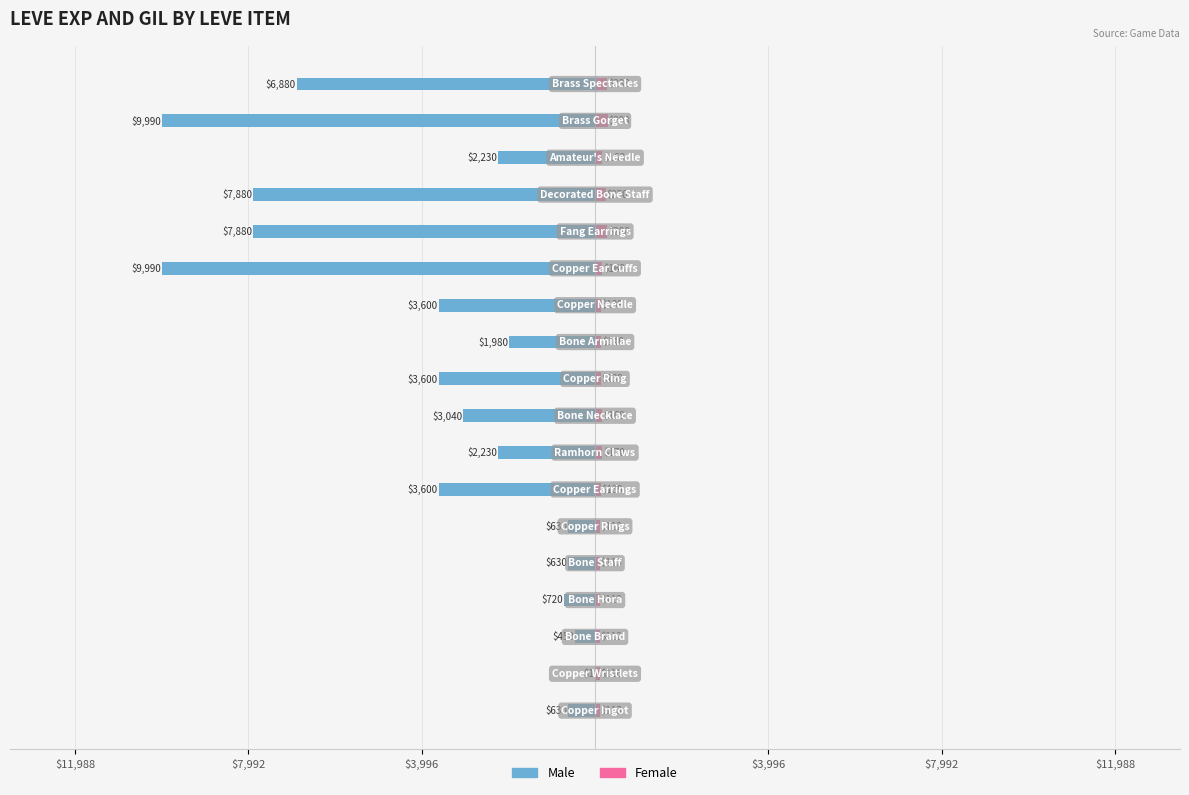

How many bars are there in total?

36